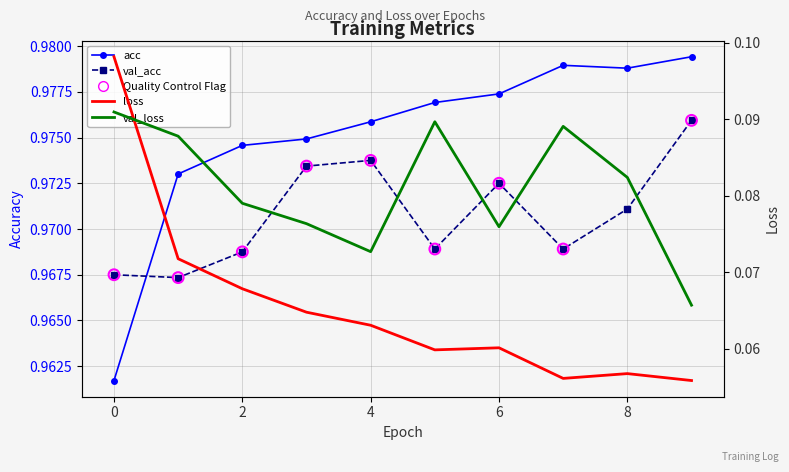

Which series contains the highest Y value?

acc